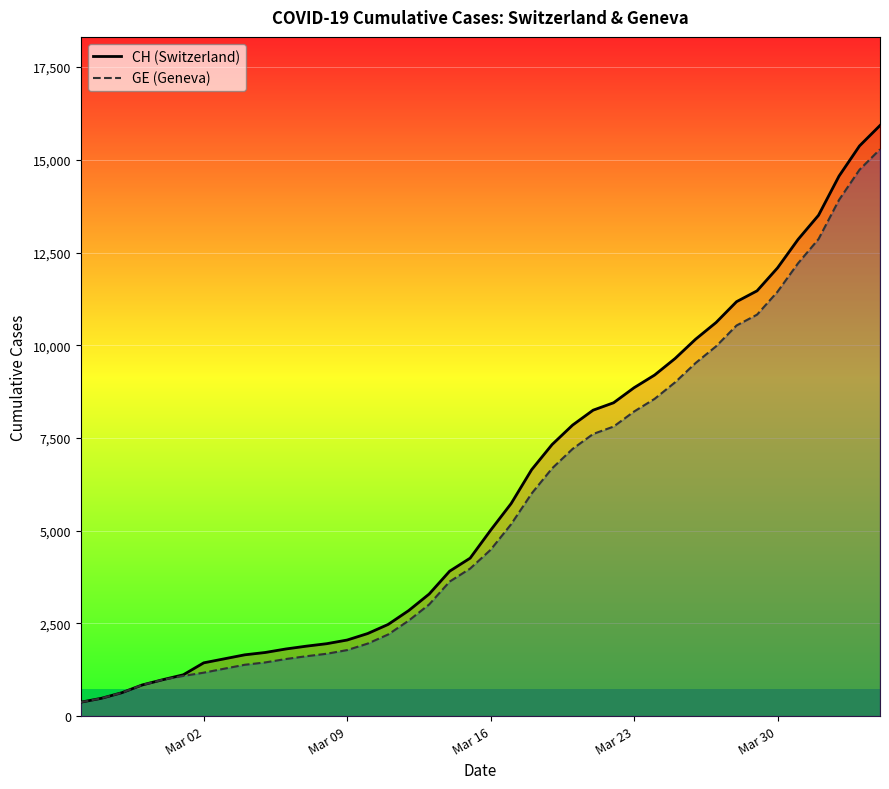

Reading left to right, extract all data points from this chart.

CH (Switzerland): 375	479	630	840	981	1113	1436	1544	1652	1715	1809	1885	1952	2051	2226	2472	2845	3291	3908	4259	5012	5731	6644	7323	7847	8249	8449	8855	9196	9642	10162	10613	11175	11467	12086	12852	13505	14561	15375	15926
GE (Geneva): 375	479	630	840	981	1083	1171	1278	1384	1447	1538	1614	1681	1780	1955	2201	2574	3010	3627	3978	4485	5174	6002	6681	7205	7607	7807	8213	8554	9000	9520	9971	10533	10825	11444	12210	12863	13919	14733	15284